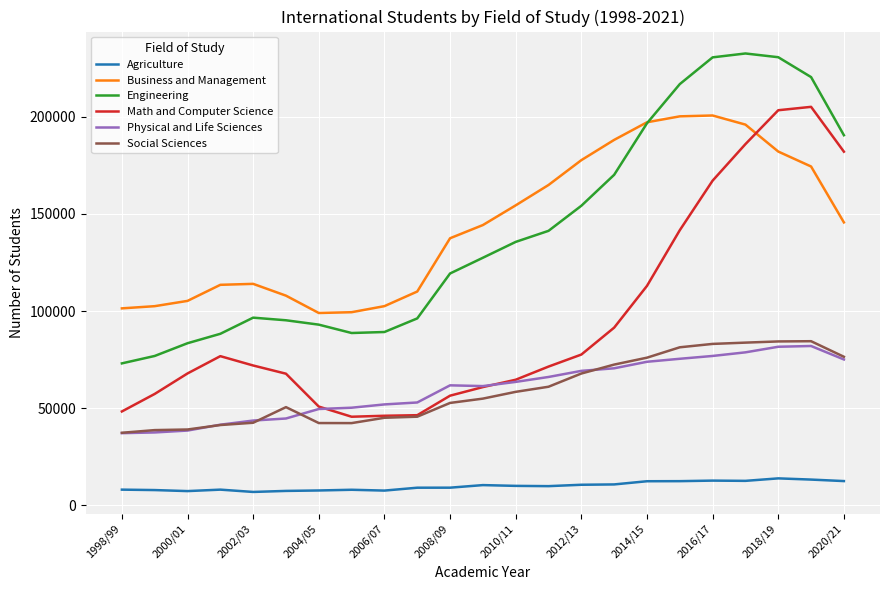

True or false: Business and Management and Social Sciences cross at least once.

False